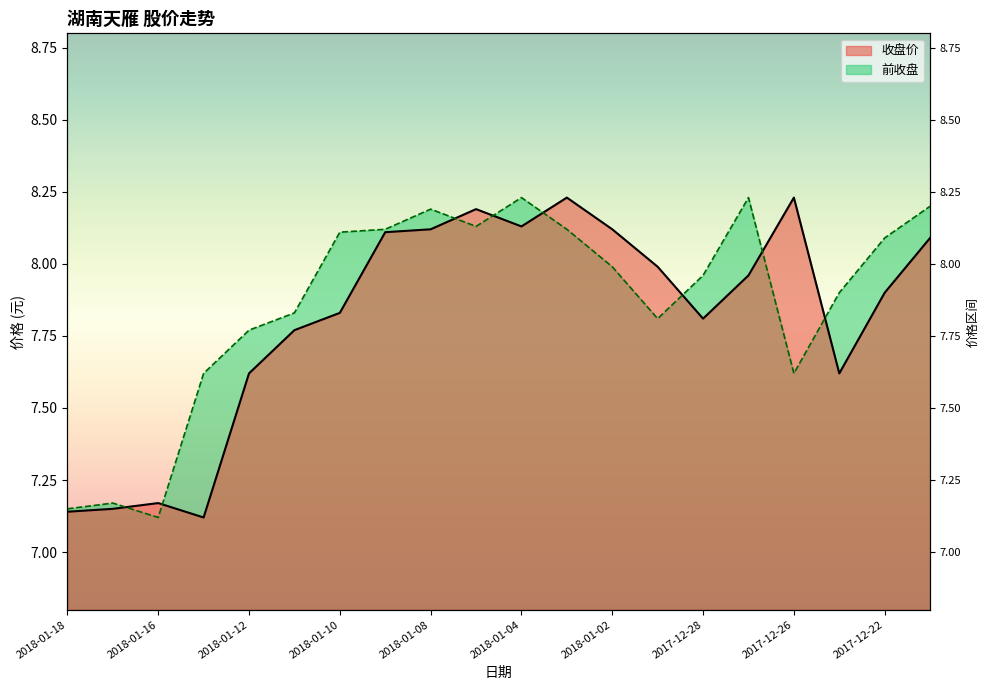

Which series changed the most between 2018-01-17 and 2018-01-15?

前收盘